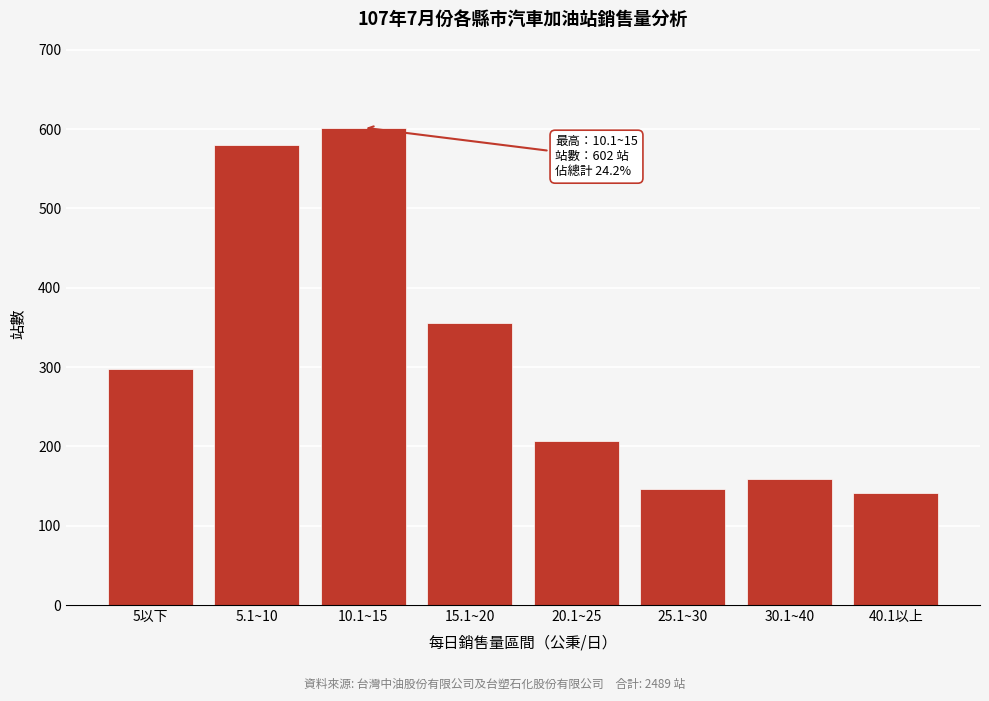

Reading left to right, transcribe all the data shown in this chart.

5以下=298	5.1~10=580	10.1~15=602	15.1~20=356	20.1~25=207	25.1~30=146	30.1~40=159	40.1以上=141